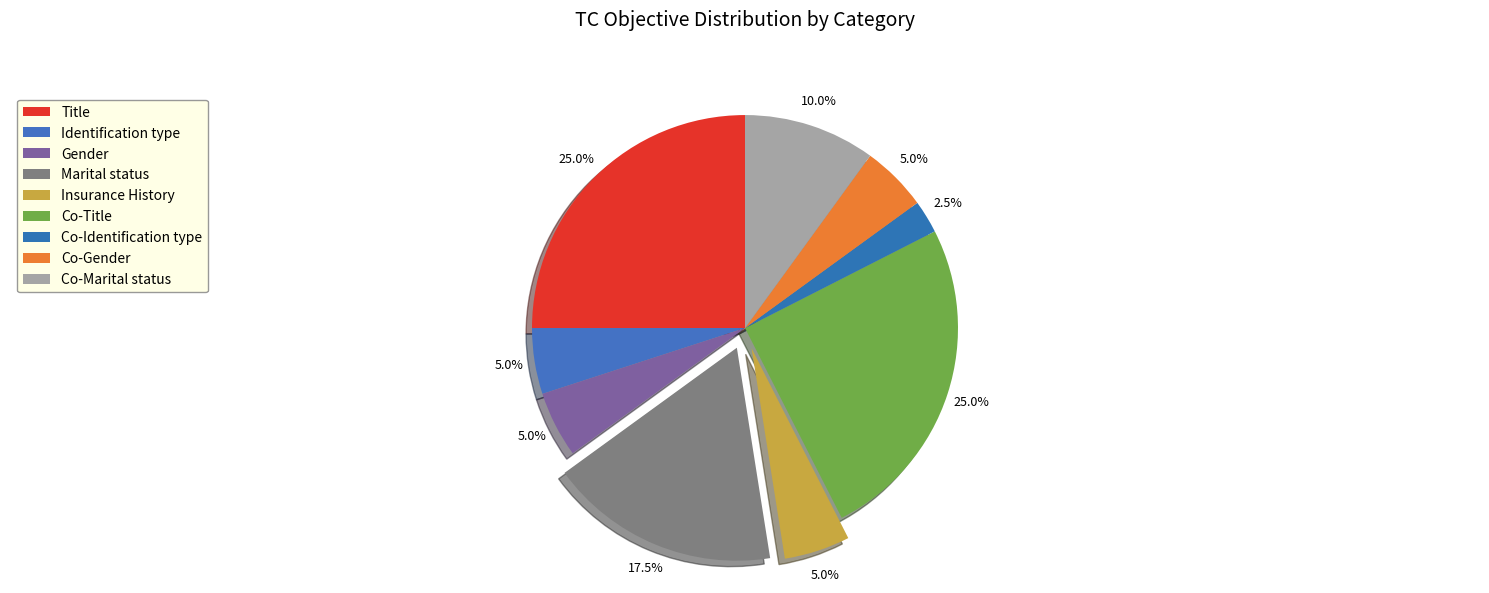

Count the number of slices in the pie.

9